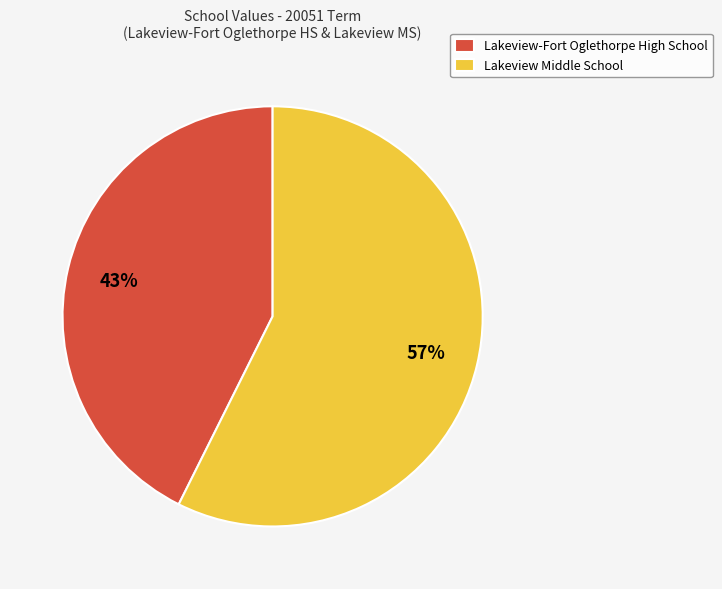

Count the number of slices in the pie.

2